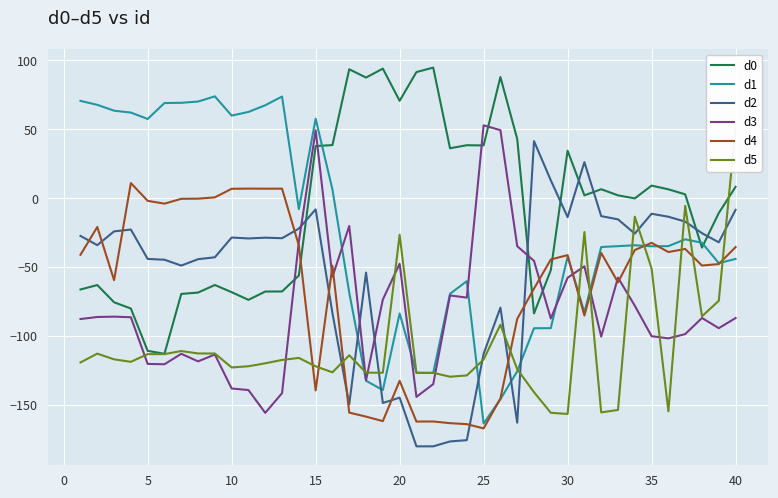

How many positive values does the d0 series have?

21